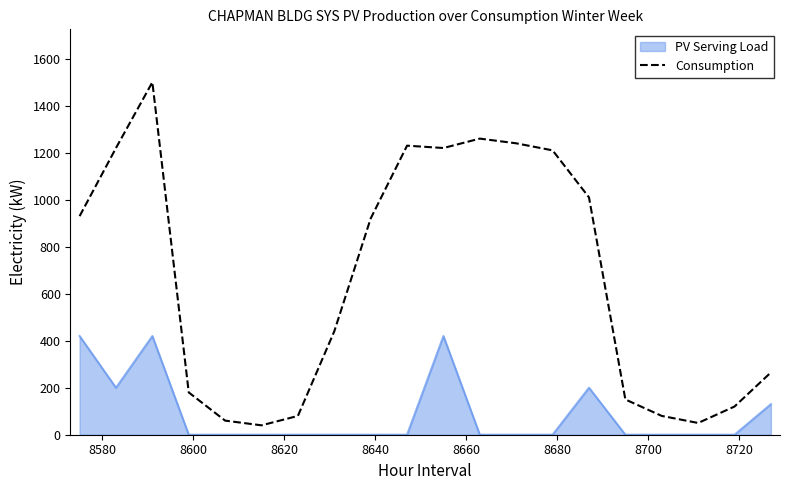

What is the maximum value for Consumption?

1500